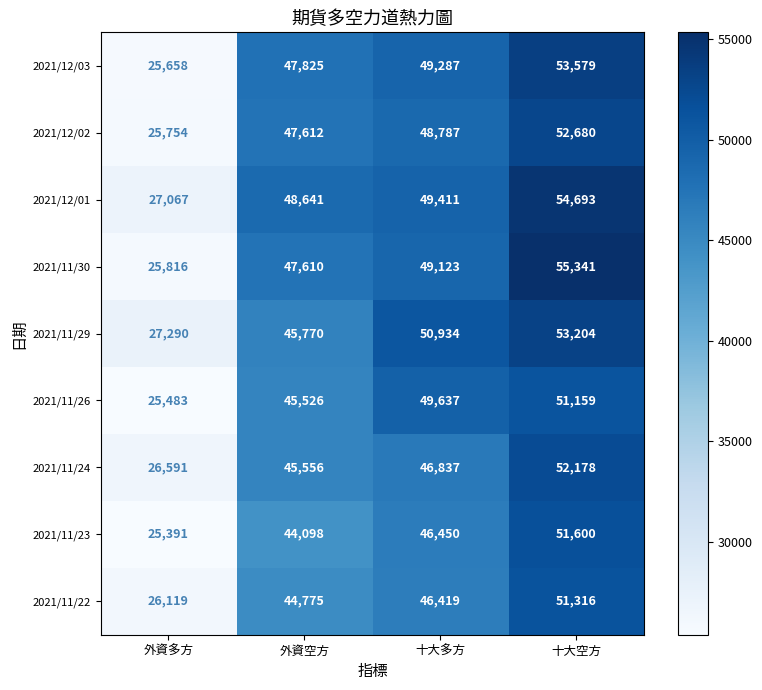

Count the number of categories in the chart.

4